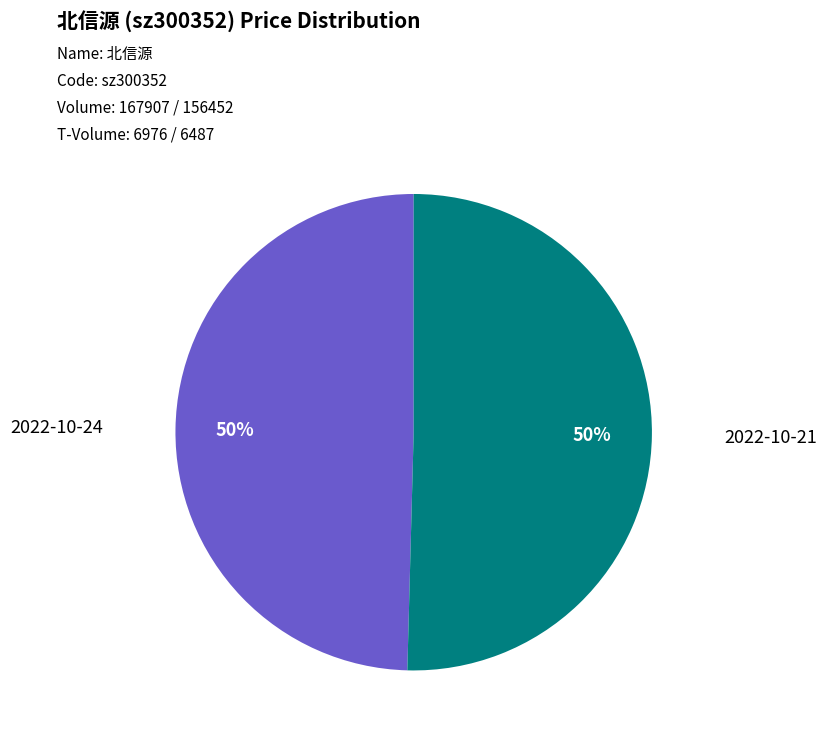

Is the sum of 2022-10-24 and 2022-10-21 greater than half?

Yes